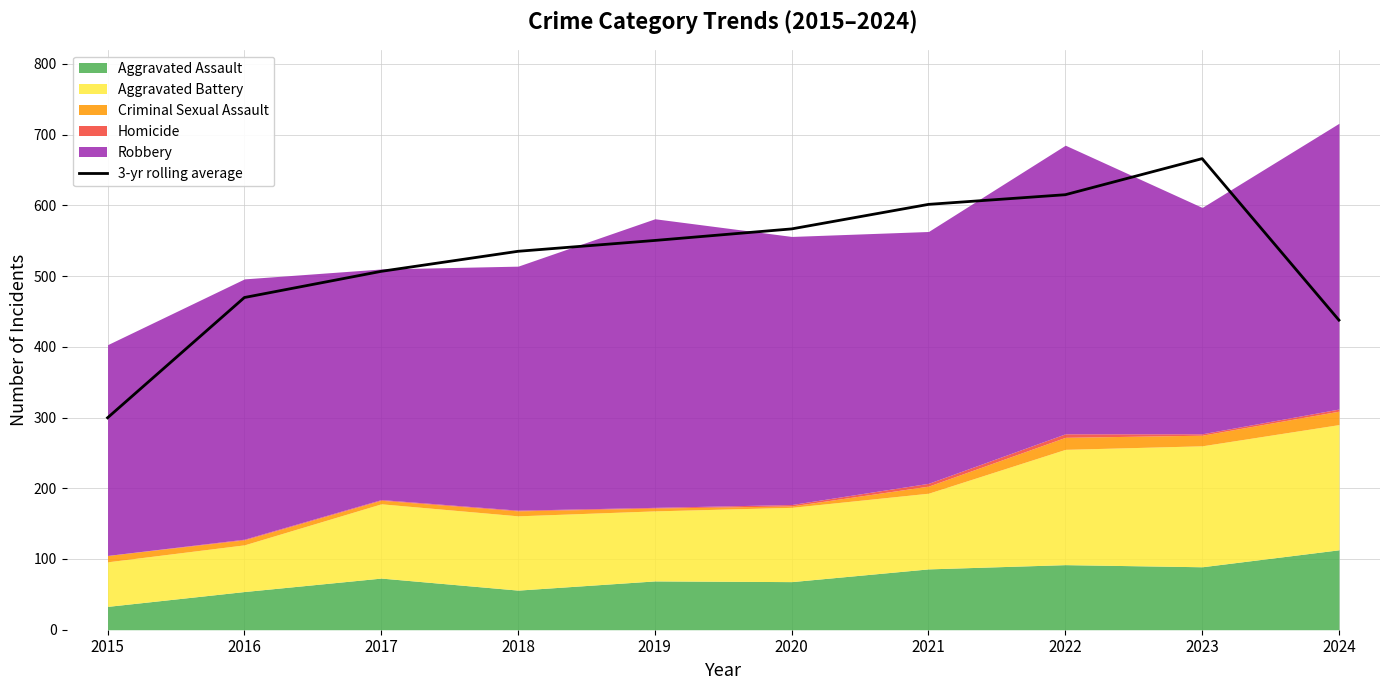

List the labels in order of value, smallest first.

2015, 2024, 2016, 2017, 2018, 2019, 2020, 2021, 2022, 2023